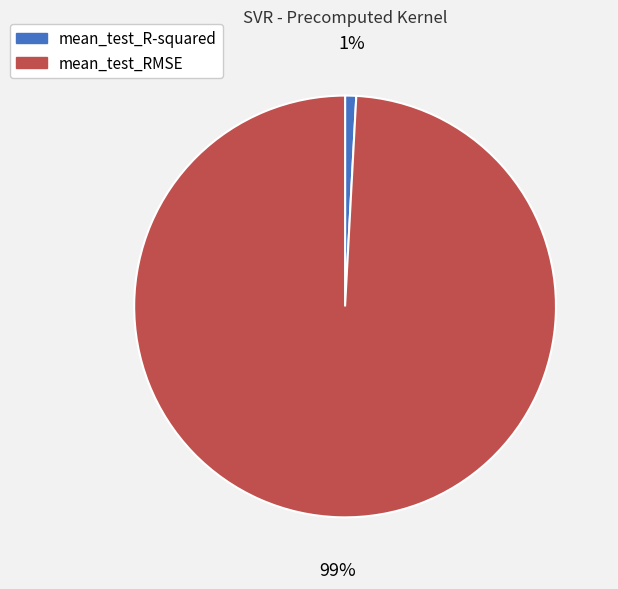

True or false: mean_test_R-squared accounts for 1% of the total.

True